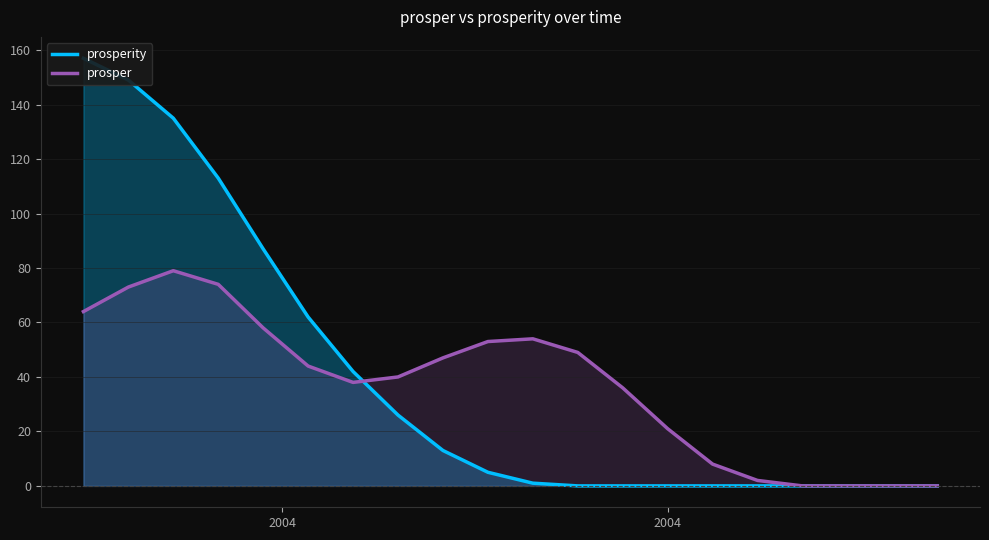

Is the value of prosper at 18 greater than the value of prosperity at 6?

No